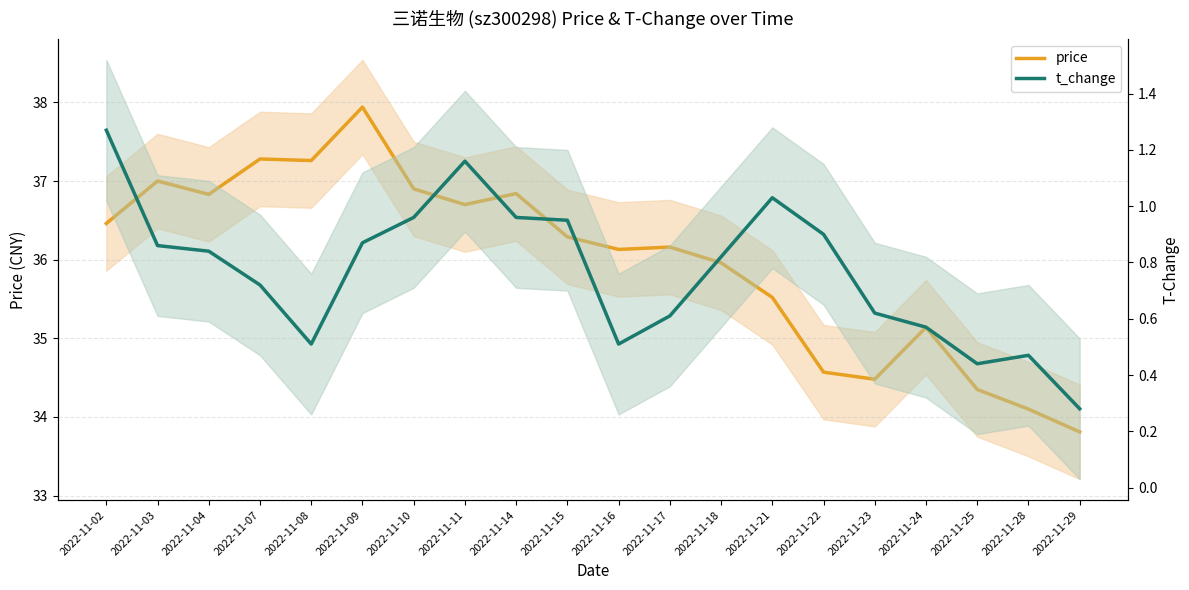

Reading right to left, transcribe all the data shown in this chart.

price: 2022-11-29=33.8	2022-11-28=34.1	2022-11-25=34.4	2022-11-24=35.1	2022-11-23=34.5	2022-11-22=34.6	2022-11-21=35.5	2022-11-18=36.0	2022-11-17=36.2	2022-11-16=36.1	2022-11-15=36.3	2022-11-14=36.8	2022-11-11=36.7	2022-11-10=36.9	2022-11-09=37.9	2022-11-08=37.3	2022-11-07=37.3	2022-11-04=36.8	2022-11-03=37.0	2022-11-02=36.5
t_change: 2022-11-29=0.3	2022-11-28=0.5	2022-11-25=0.4	2022-11-24=0.6	2022-11-23=0.6	2022-11-22=0.9	2022-11-21=1.0	2022-11-18=0.8	2022-11-17=0.6	2022-11-16=0.5	2022-11-15=0.9	2022-11-14=1.0	2022-11-11=1.2	2022-11-10=1.0	2022-11-09=0.9	2022-11-08=0.5	2022-11-07=0.7	2022-11-04=0.8	2022-11-03=0.9	2022-11-02=1.3